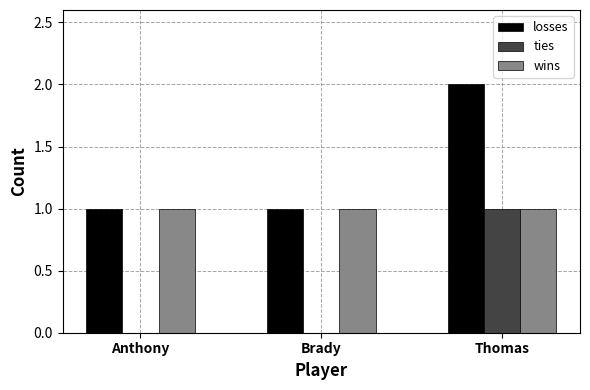

The losses series shows 2 at Anthony. True or false?

False